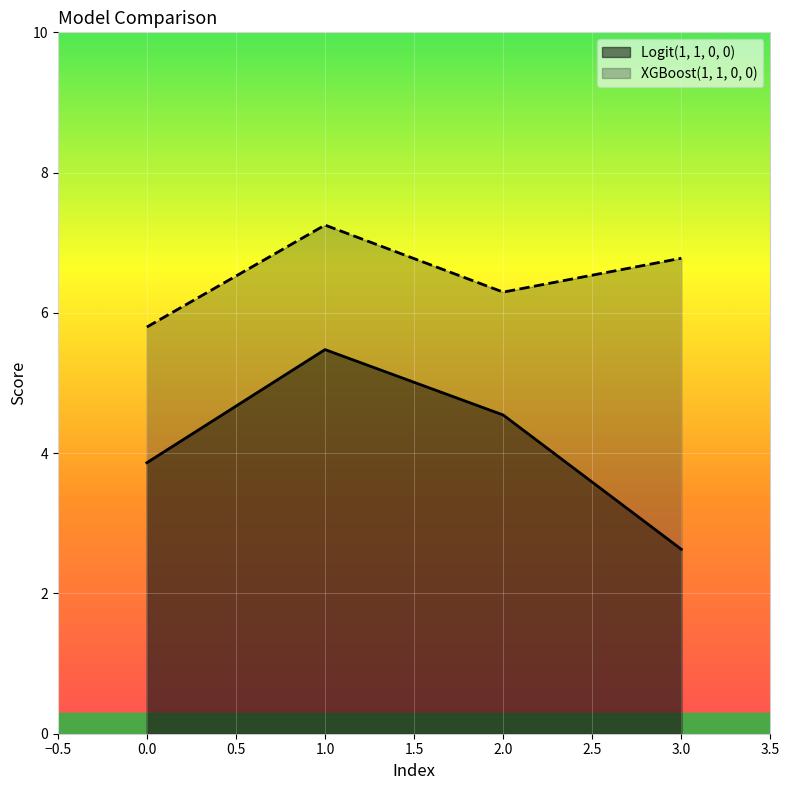

Reading left to right, extract all data points from this chart.

Logit(1, 1, 0, 0): 0.0=3.9	1.0=5.5	2.0=4.5	3.0=2.6
XGBoost(1, 1, 0, 0): 0.0=5.8	1.0=7.3	2.0=6.3	3.0=6.8